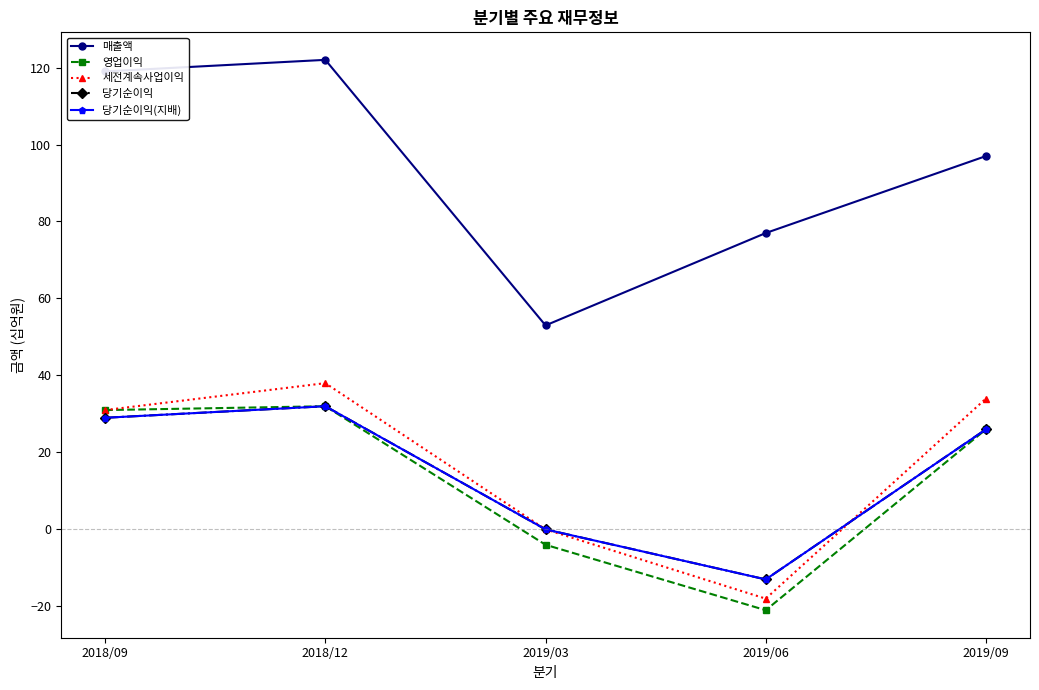

What is the total value across all series at 2019/06?

12